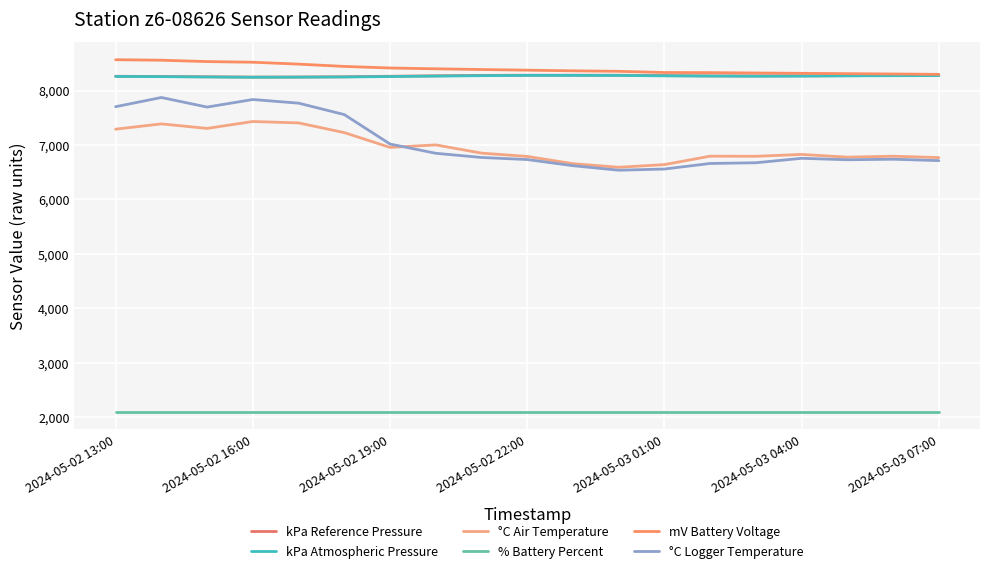

Does the chart have visible grid lines?

Yes